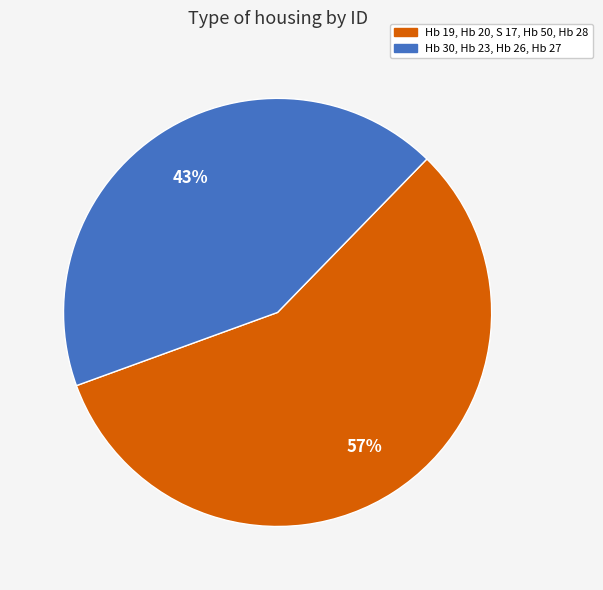

How many segments does this pie chart have?

2